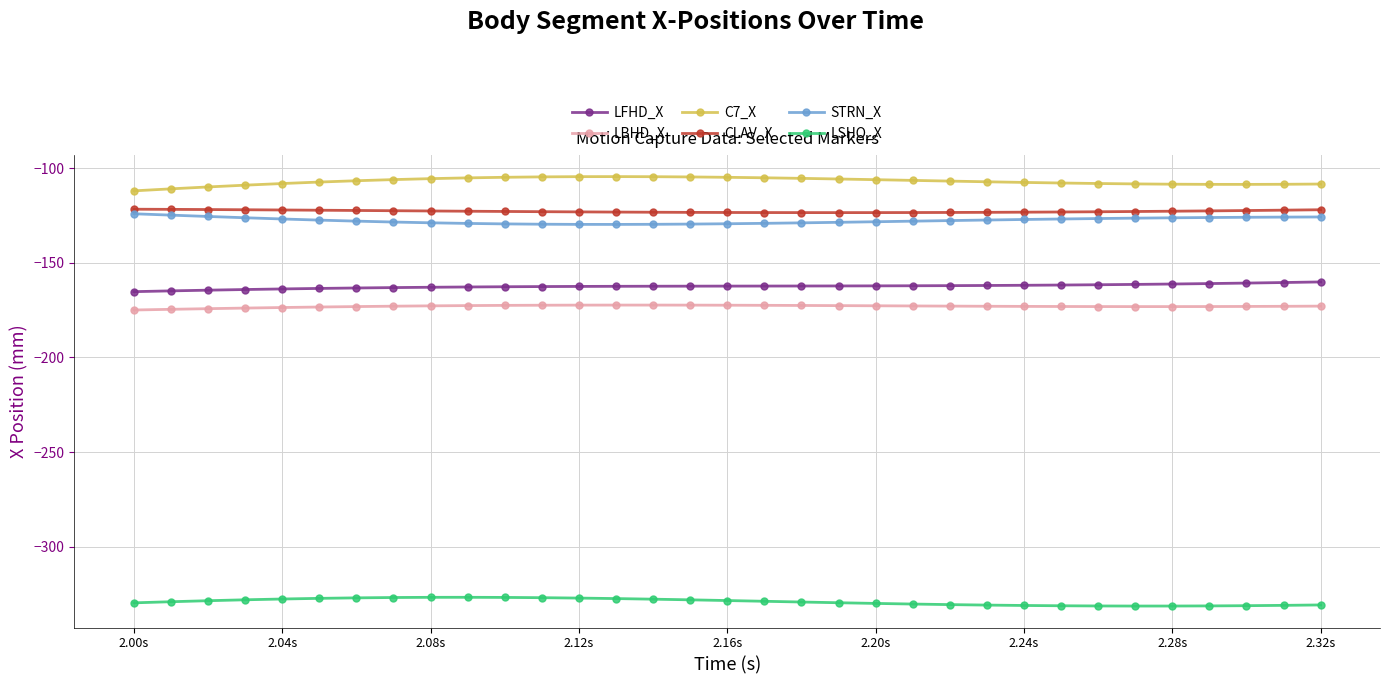

True or false: LBHD_X and CLAV_X intersect in this chart.

False